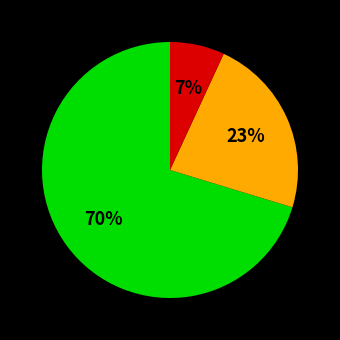

To the nearest percent, what is the average slice percentage?

33%